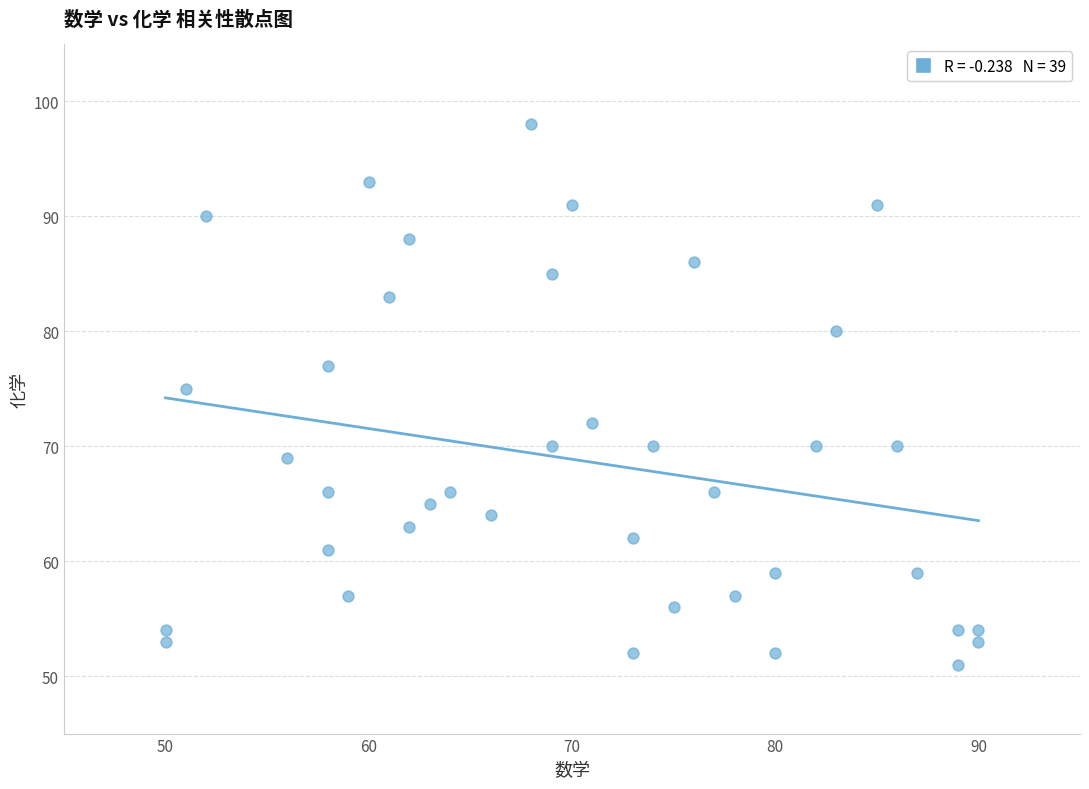

What is the range of X values (max minus min)?

40